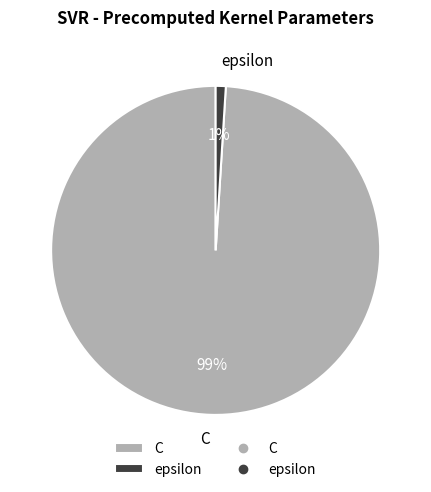

How many segments does this pie chart have?

2